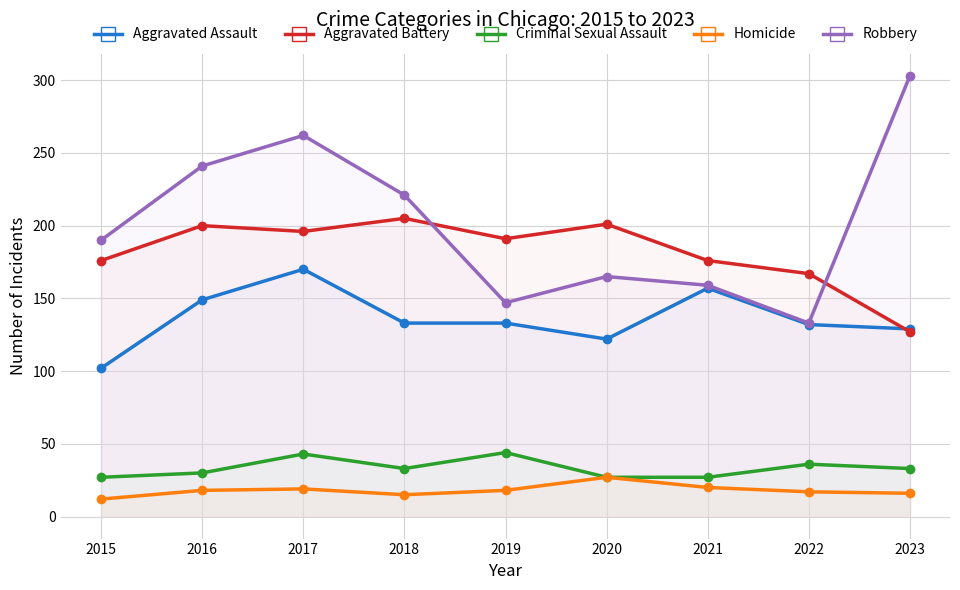

Is the value of Homicide at 2016 greater than the value of Aggravated Battery at 2019?

No